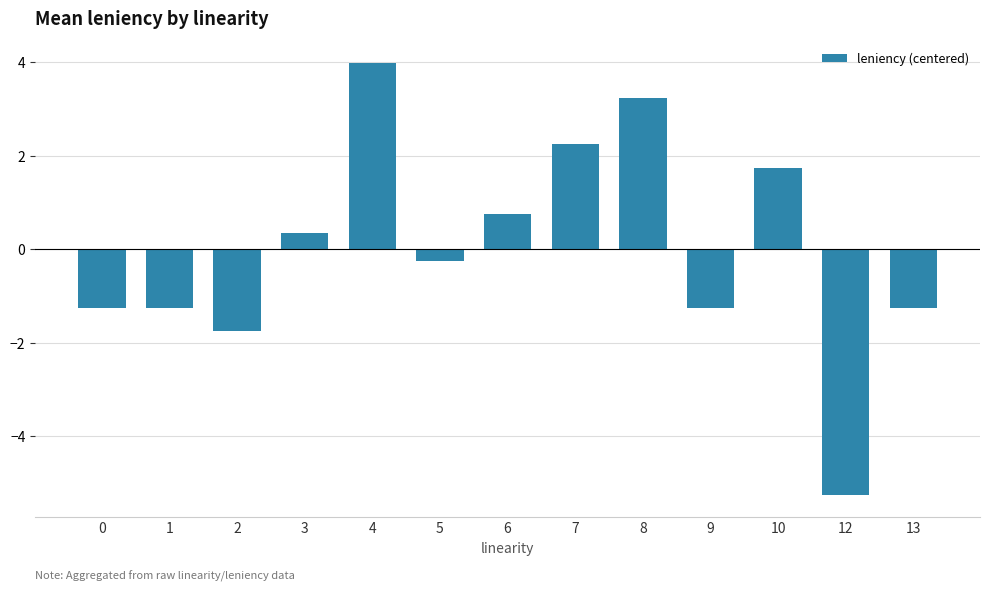

How many values are below 0?

7